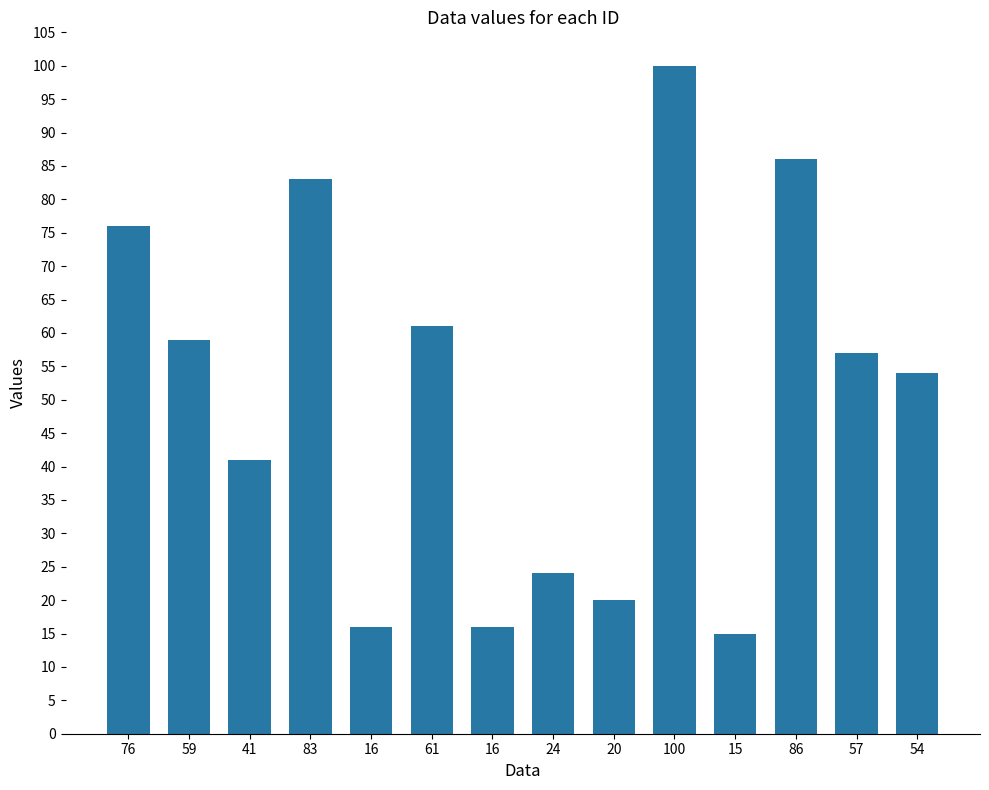

How many bars are there in total?

14